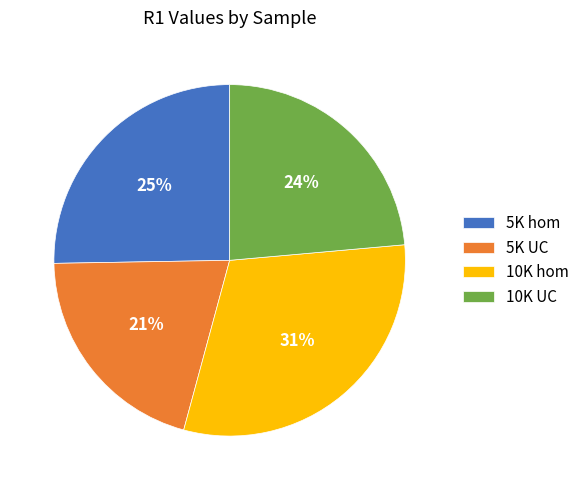

Is the sum of 5K UC and 5K hom greater than half?

No